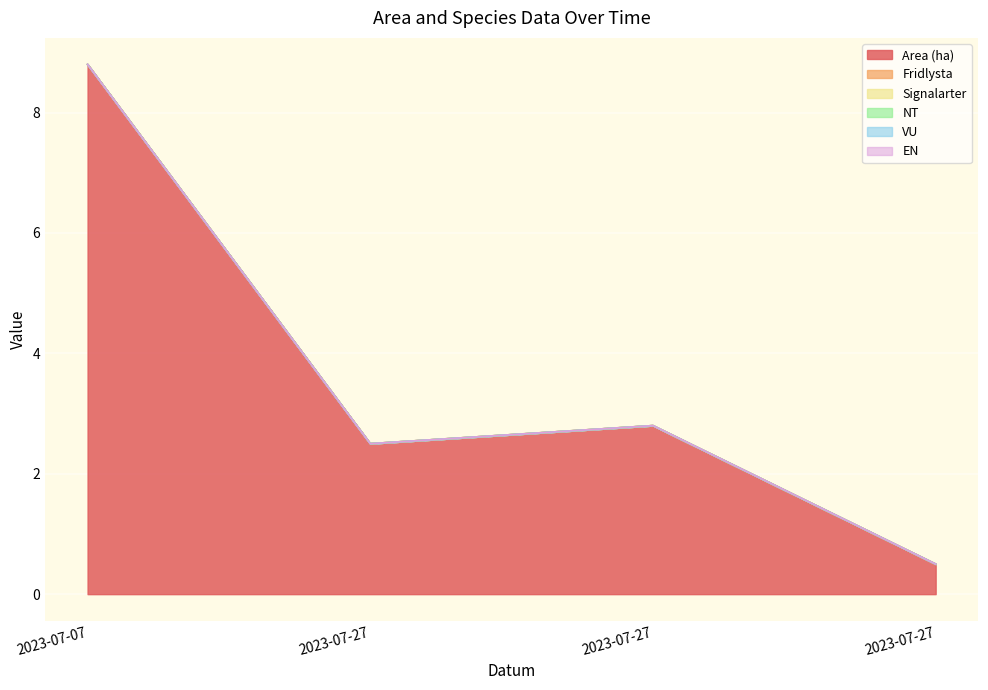

At which category is the sum across all series the highest?

2023-07-07